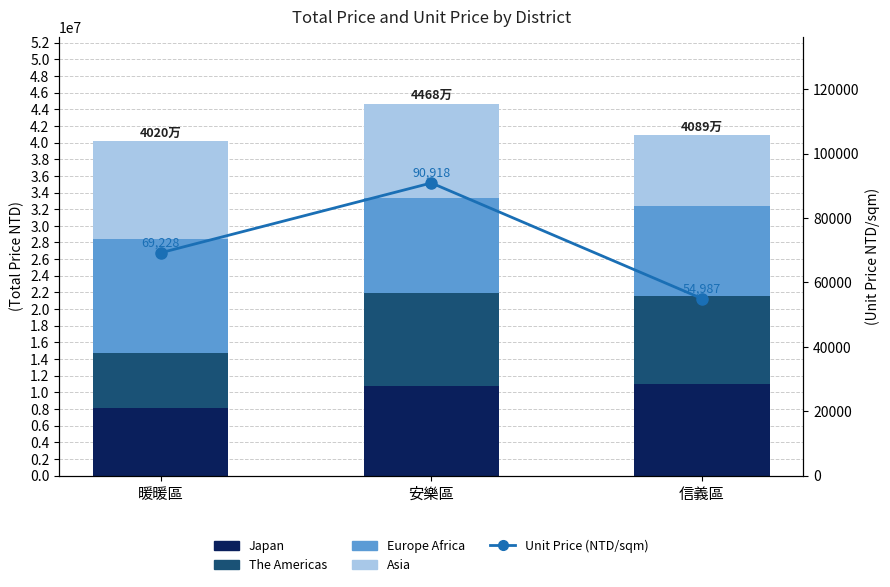

Reading right to left, what are all the values shown in this chart?

Japan: 信義區=10950000	安樂區=10700000	暖暖區=8100000
The Americas: 信義區=10660000	安樂區=11250000	暖暖區=6600000
Europe Africa: 信義區=10730000	安樂區=11380000	暖暖區=13700000
Asia: 信義區=8550000	安樂區=11350000	暖暖區=11800000
Unit Price (NTD/sqm): 信義區=54987	安樂區=90918	暖暖區=69228